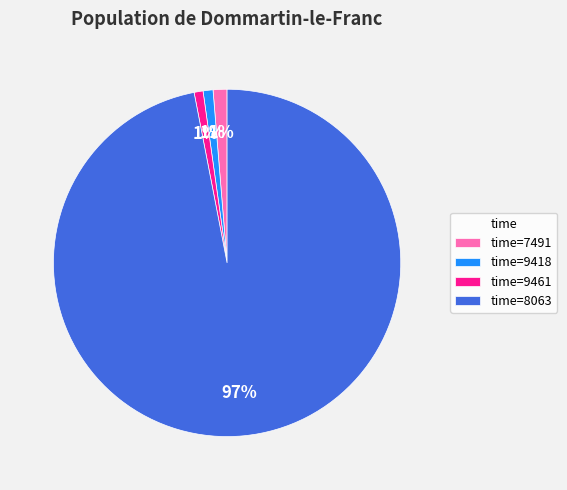

Which slice represents more than half of the pie?

time=8063